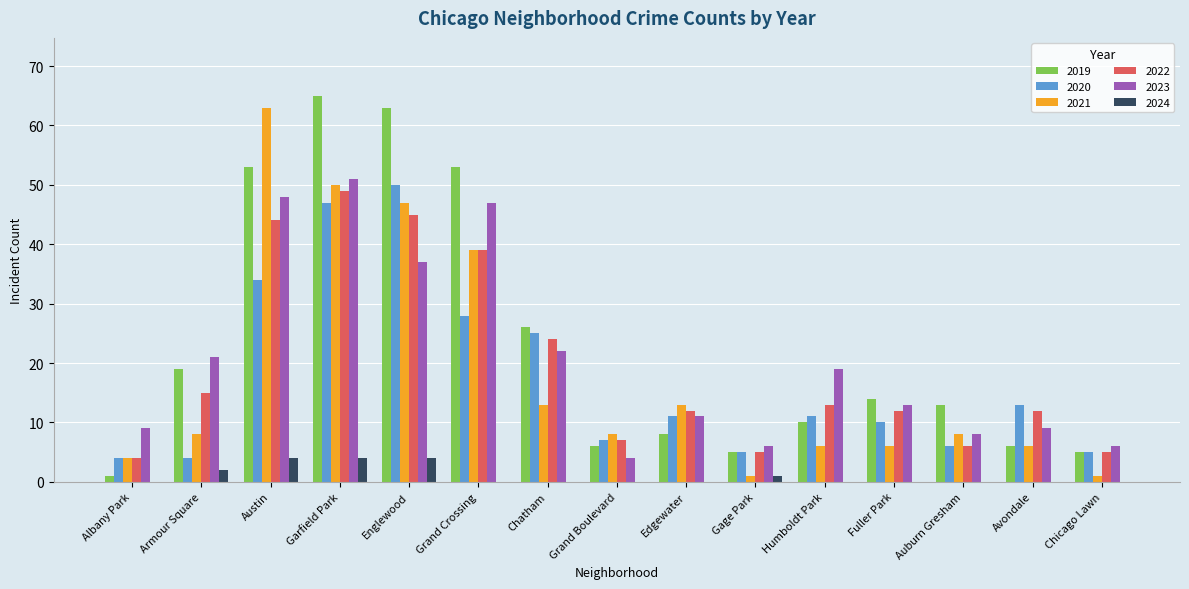

Are the bars grouped side by side (vs. stacked)?

Yes